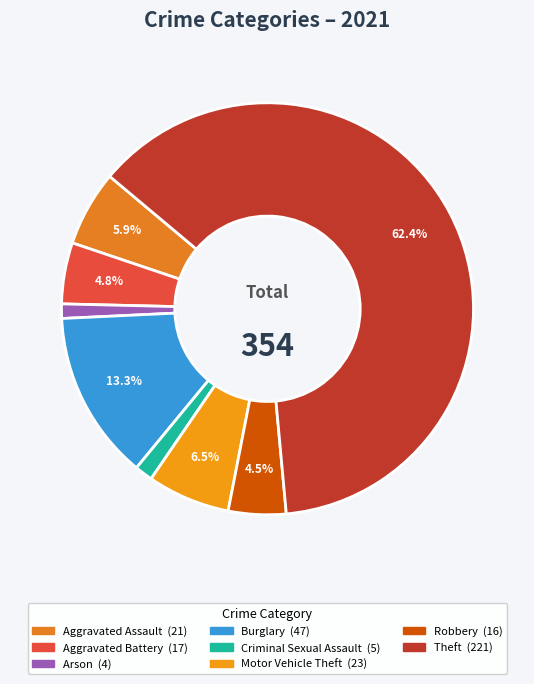

How many slices are in this pie chart?

8